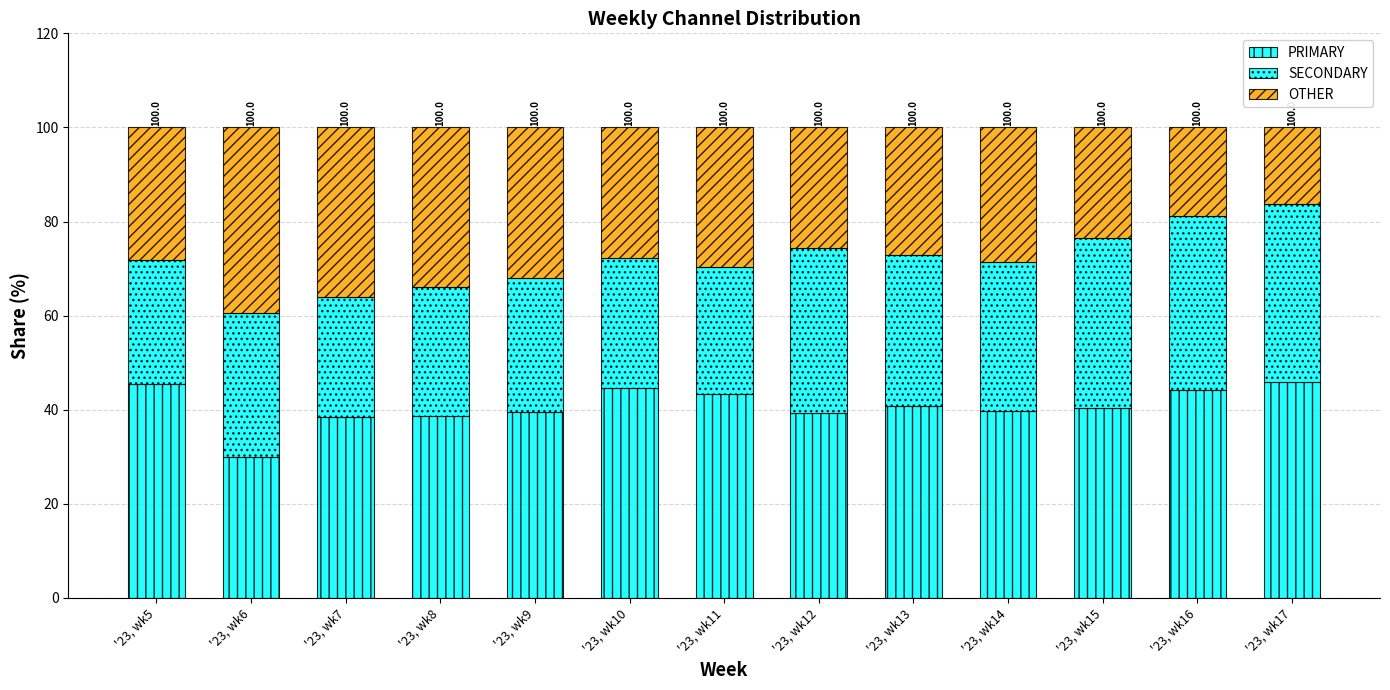

How many bars are there in total?

13